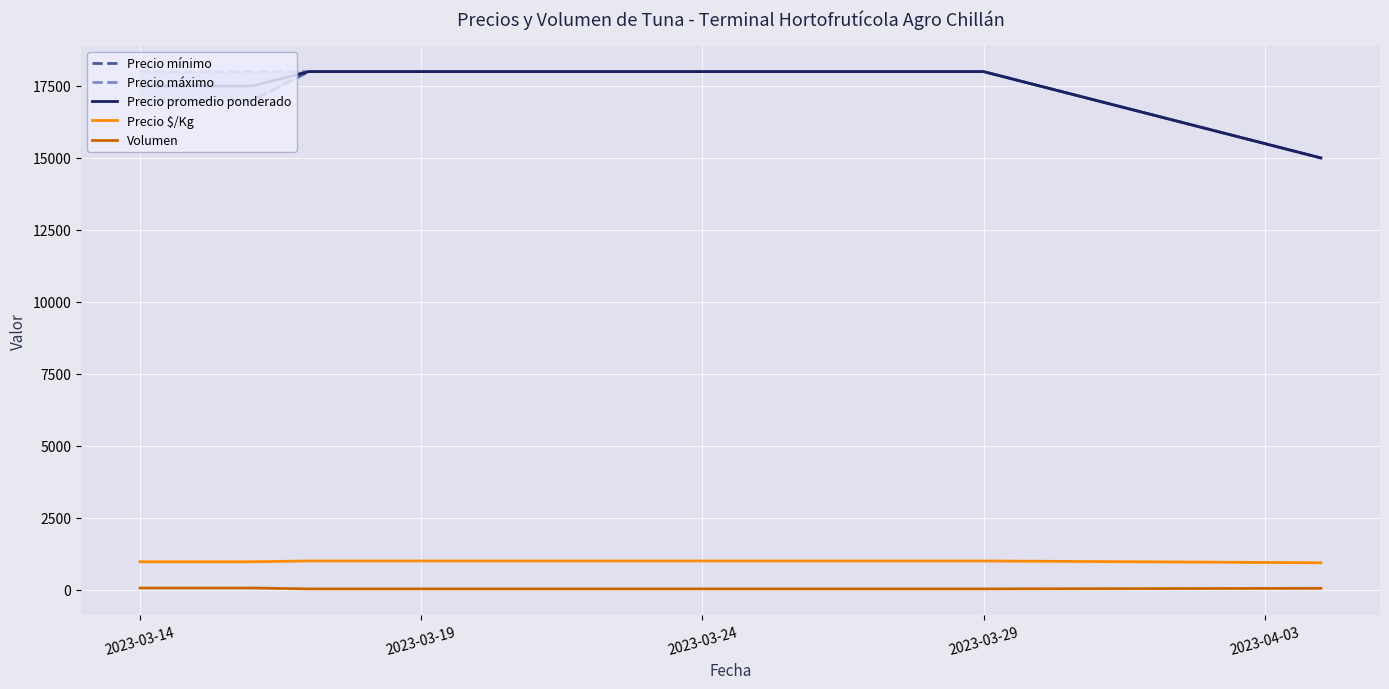

True or false: Precio $/Kg and Precio promedio ponderado intersect in this chart.

False